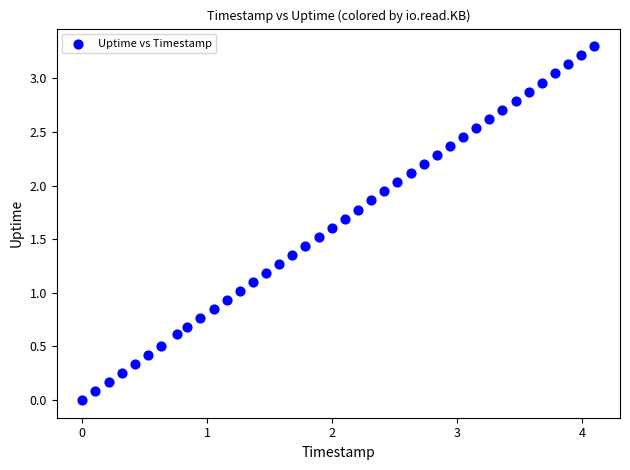

What is the range of Y values (max minus min)?

3.3